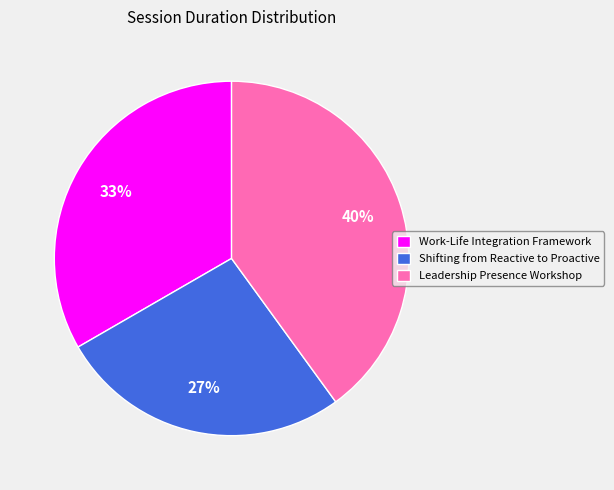

Which slice is the smallest?

Shifting from Reactive to Proactive